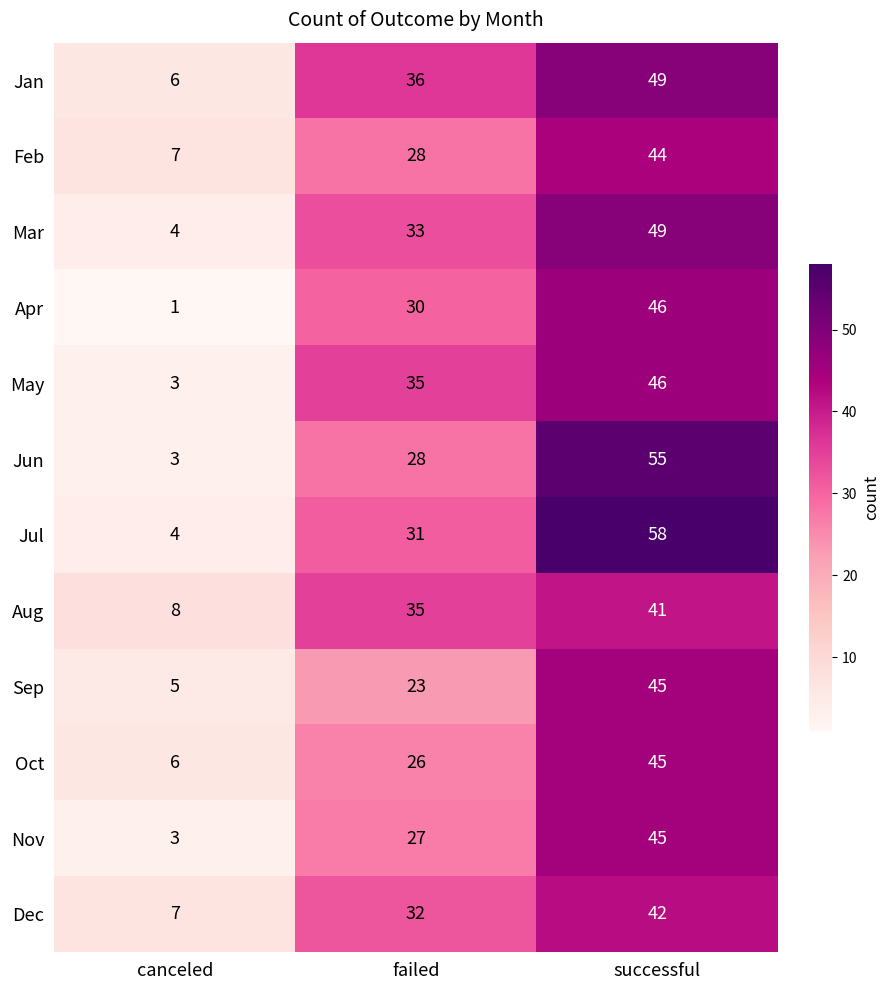

What is the highest value of the Feb series?

44